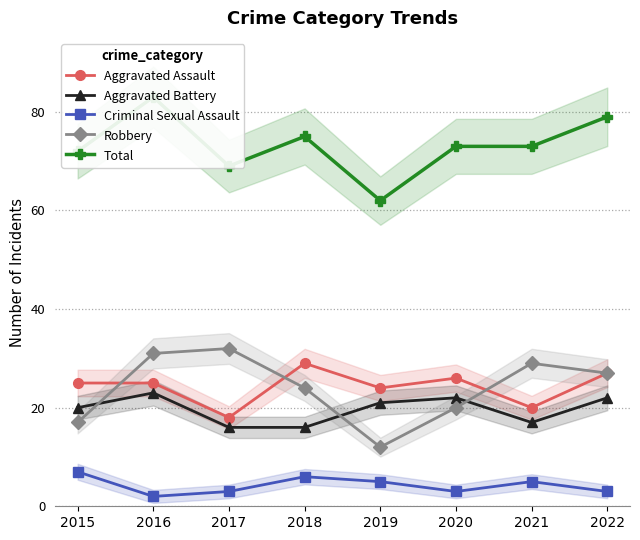

At which label is Total closest to 72?

2015